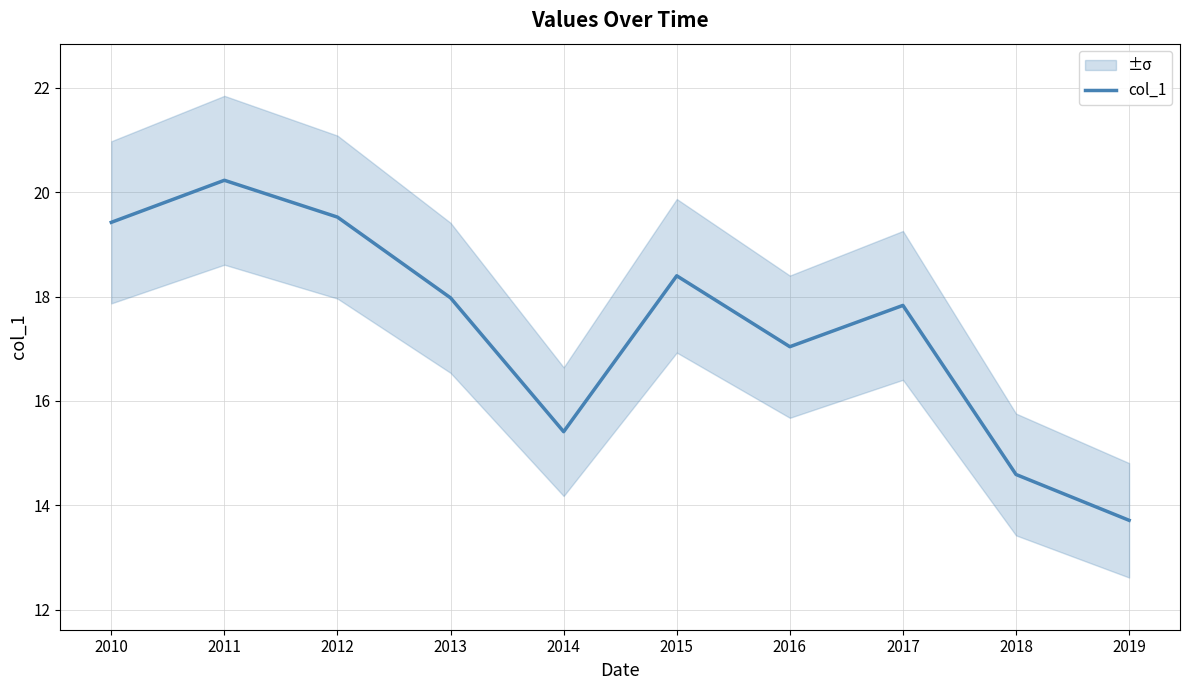

Rank the categories by value from highest to lowest.

2011, 2012, 2010, 2015, 2013, 2017, 2016, 2014, 2018, 2019